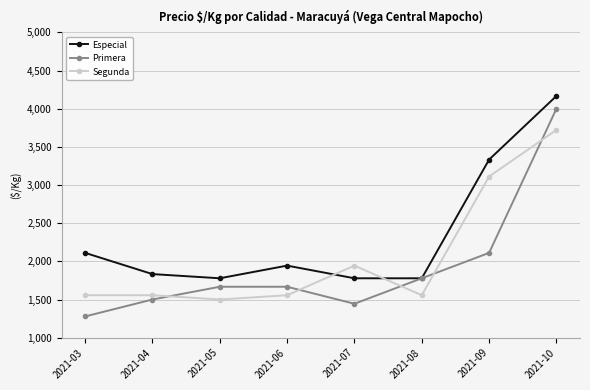

Does the chart have visible grid lines?

Yes